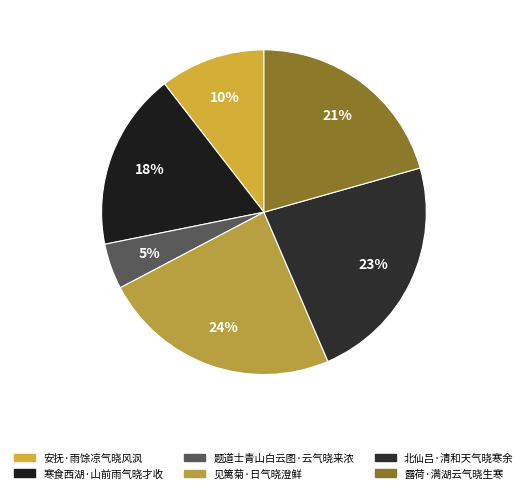

Is there a majority slice in this chart?

No